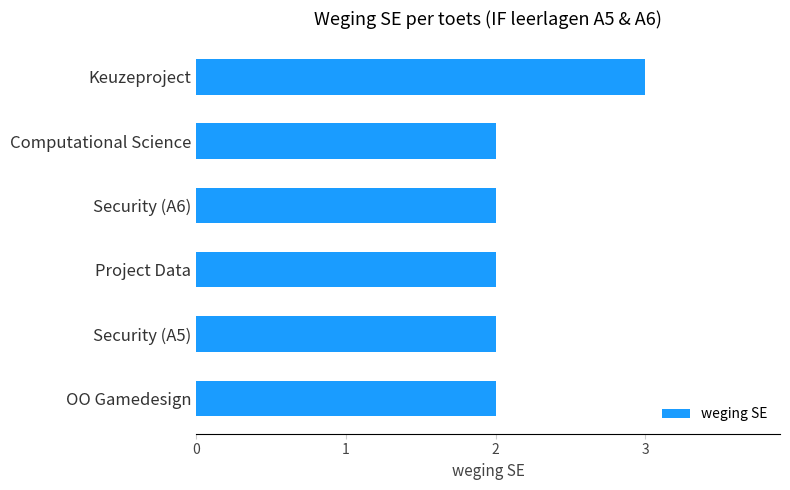

Which category has the highest value across all series?

Keuzeproject